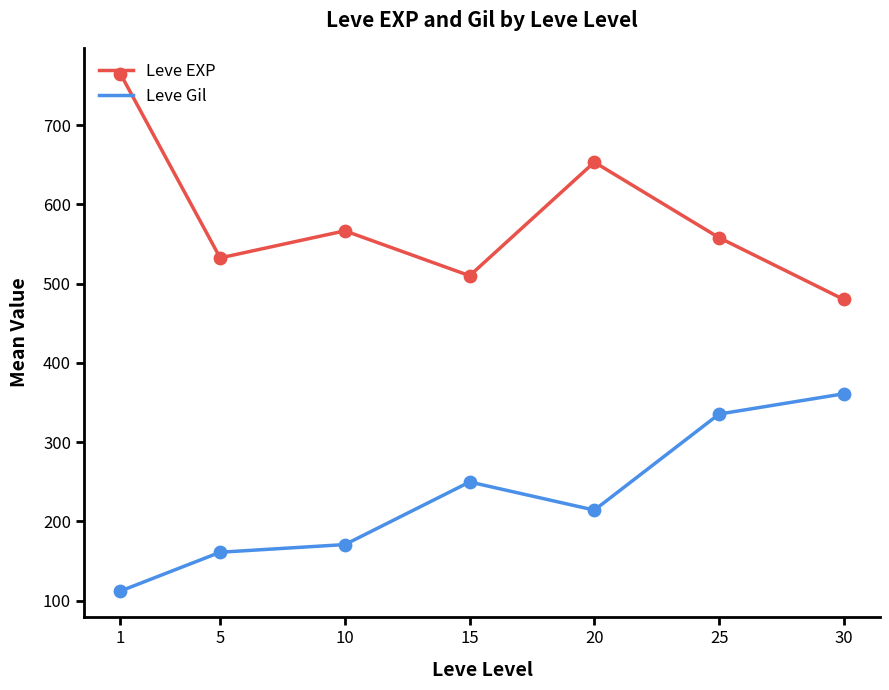

What are all the series names shown in the legend?

Leve EXP, Leve Gil